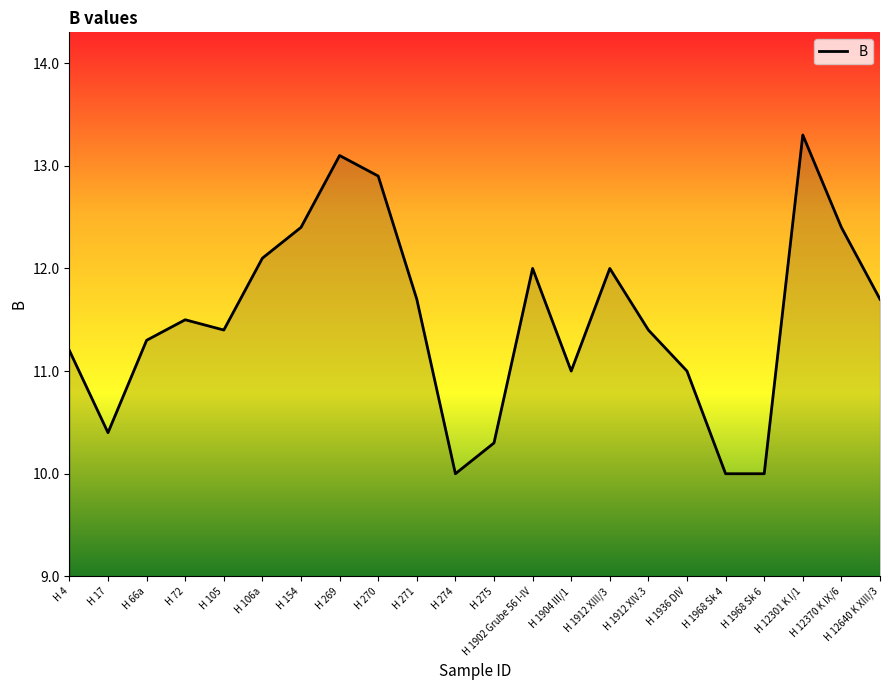

True or false: the data shows 12.4 at H 154.

True